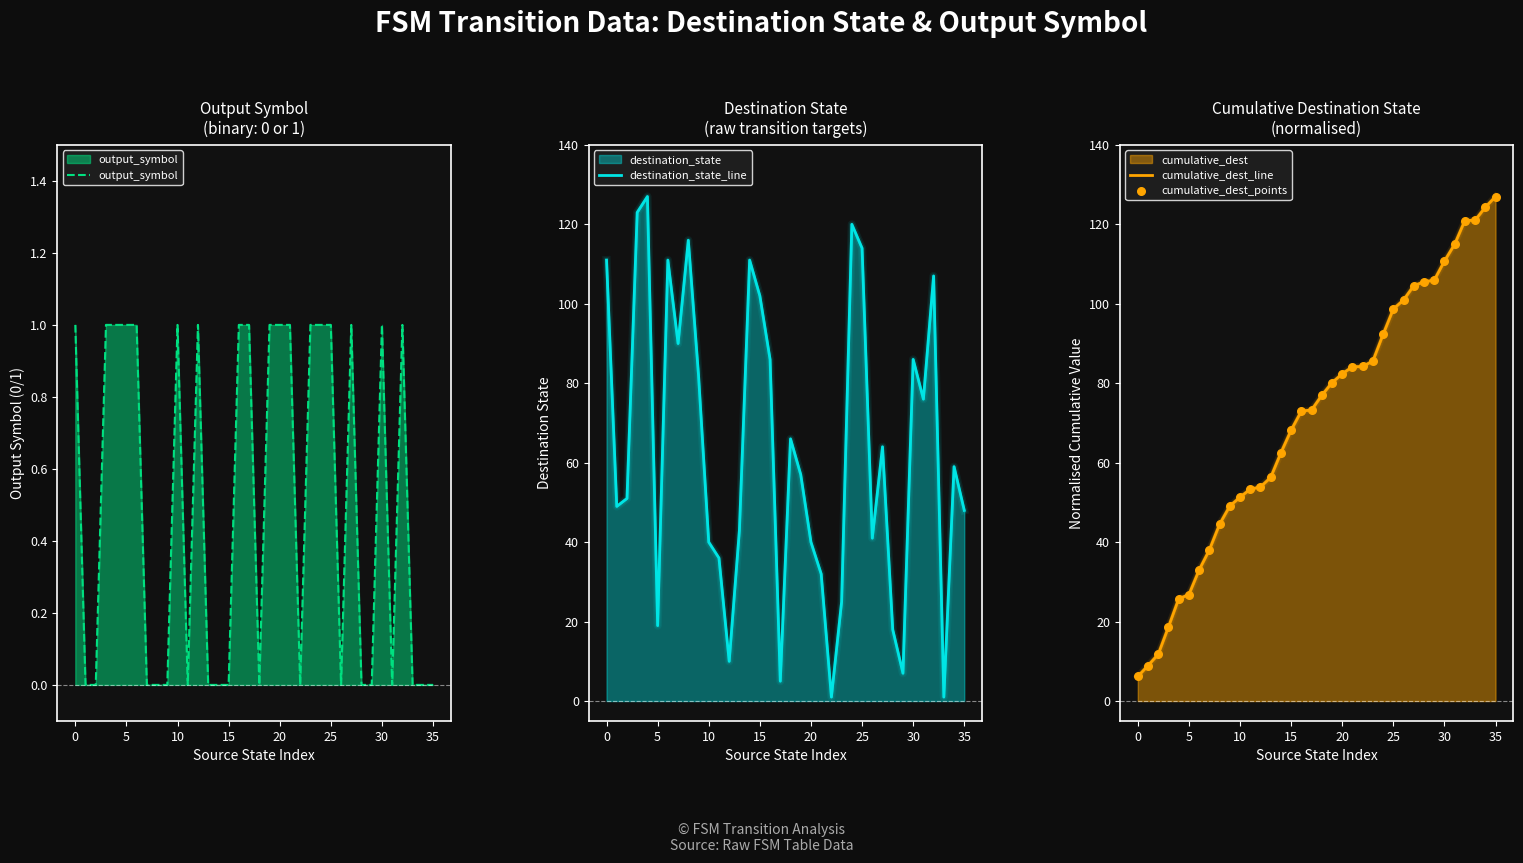

Is the value of output_symbol at 0 greater than the value of cumulative_dest_line at 17?

No